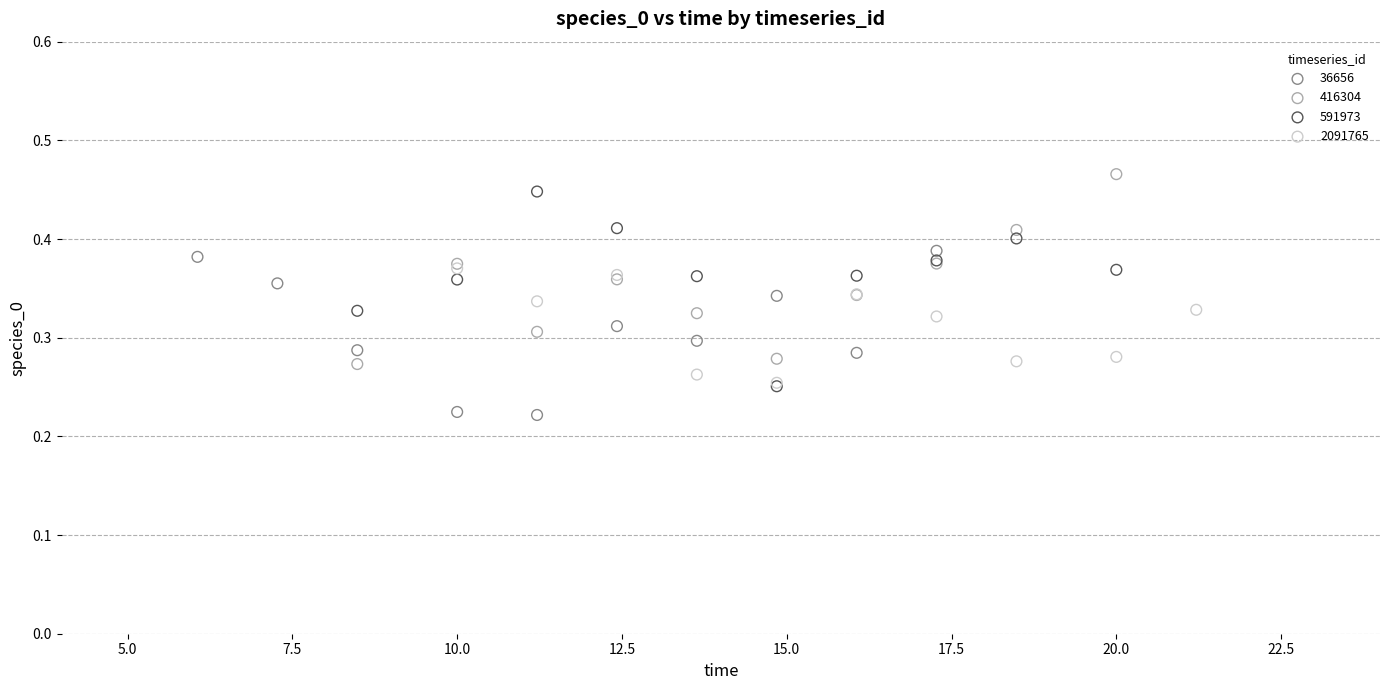

Which series contains the lowest Y value?

36656